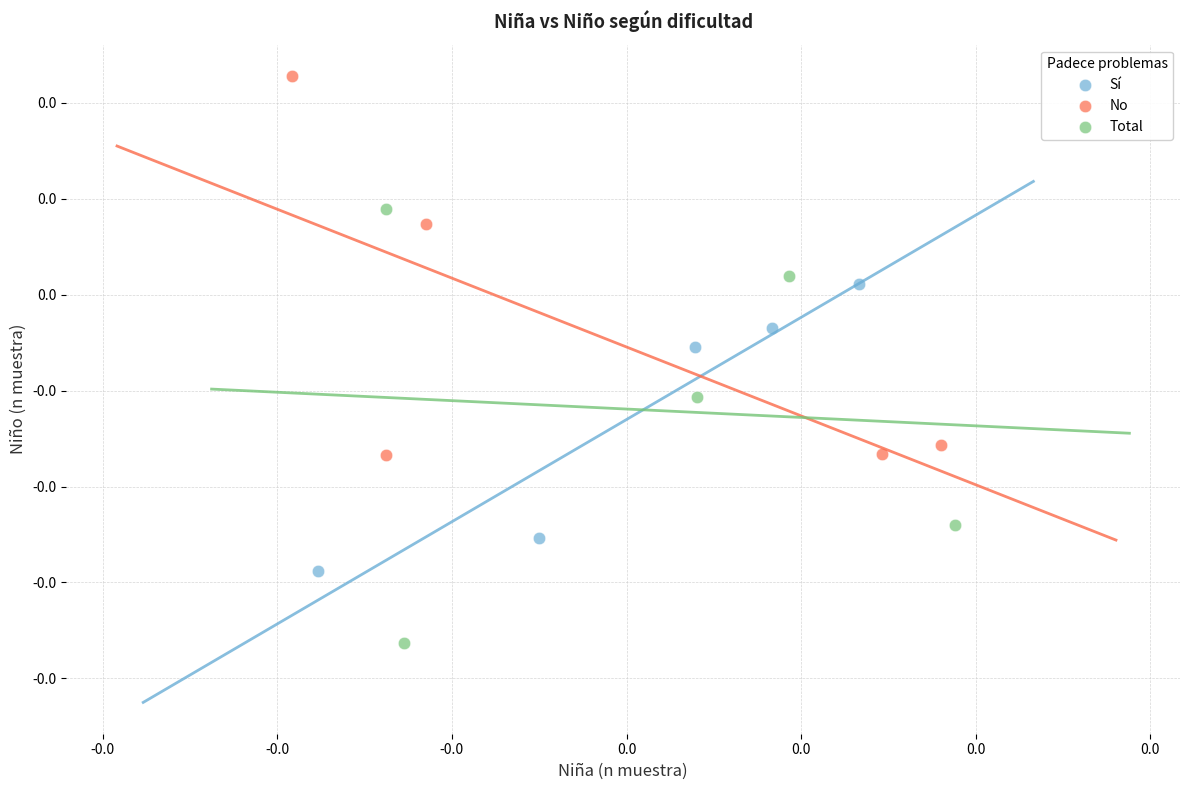

Which series has the largest Y range (max minus min)?

Total